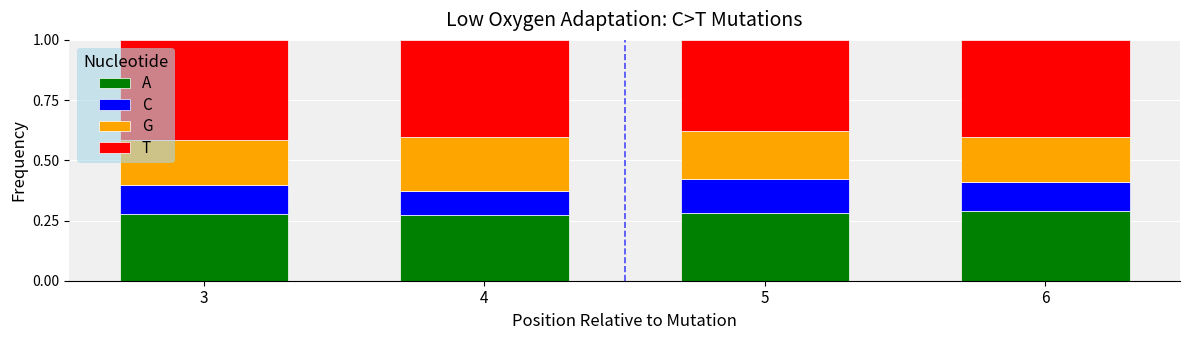

What is the total value across all series at 6?

1.0